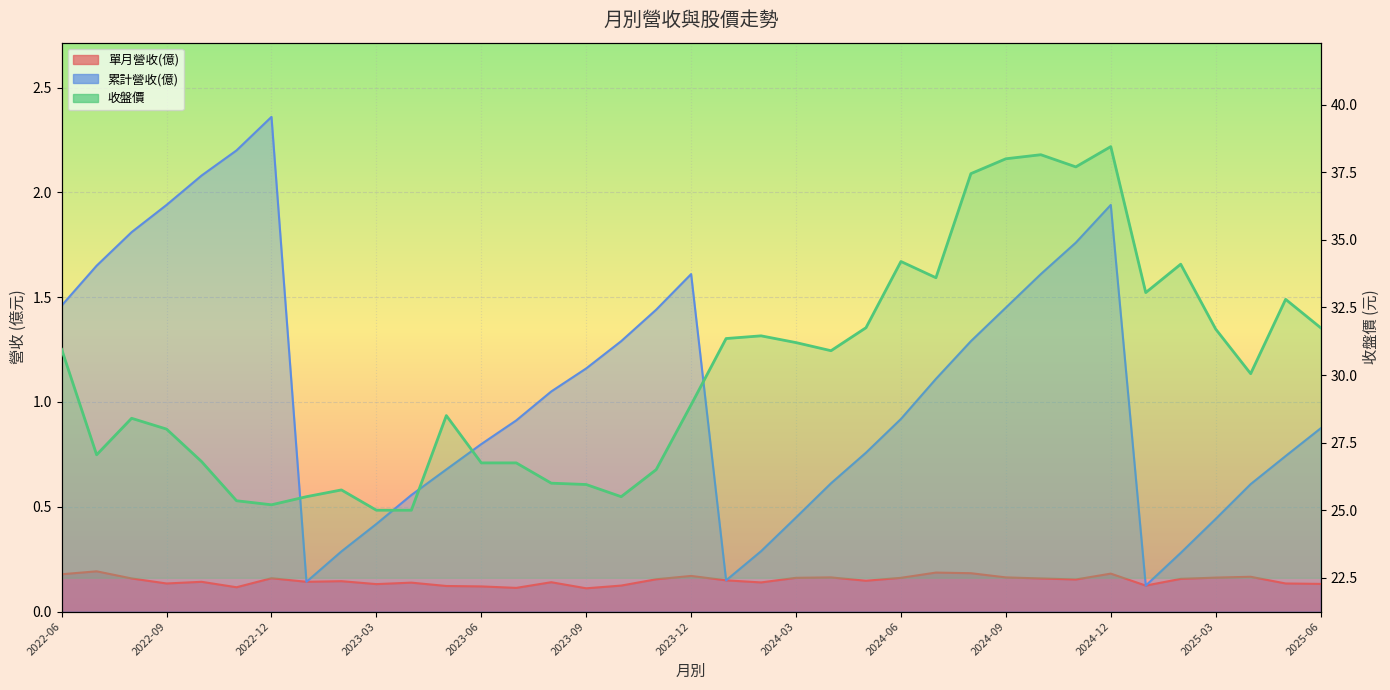

True or false: the data shows 30.1 at 34.

True